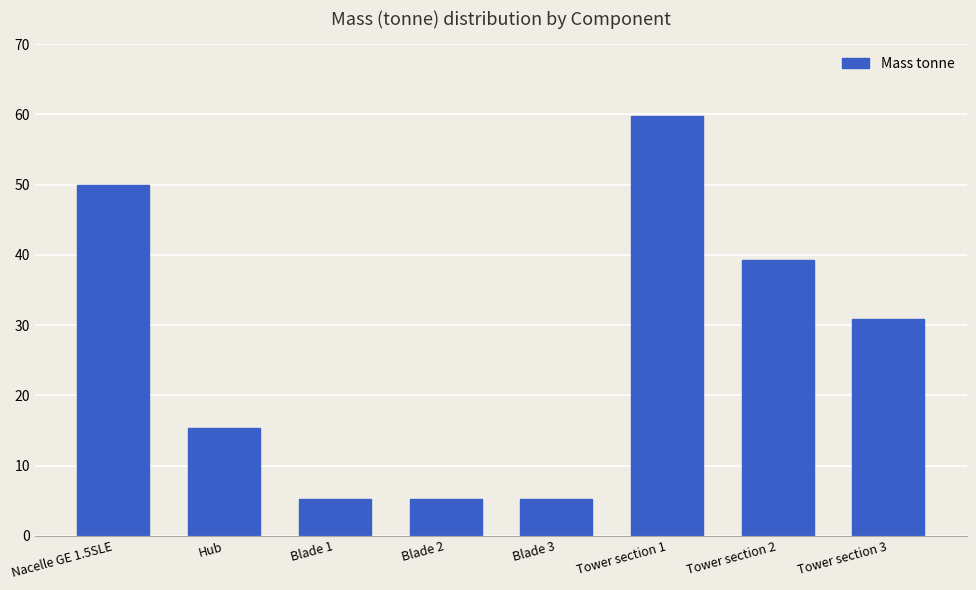

Reading left to right, extract all data points from this chart.

Nacelle GE 1.5SLE=50.0	Hub=15.4	Blade 1=5.2	Blade 2=5.2	Blade 3=5.2	Tower section 1=59.8	Tower section 2=39.3	Tower section 3=30.9